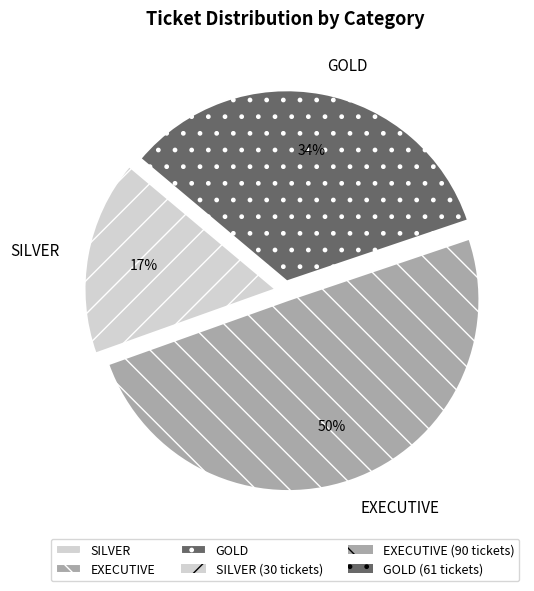

To the nearest percent, what portion does SILVER represent?

17%